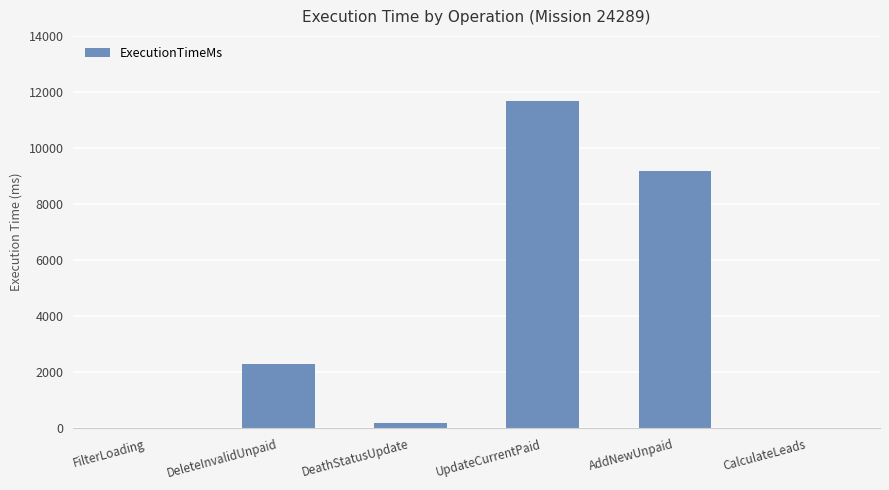

What is the change in value from DeleteInvalidUnpaid to UpdateCurrentPaid?

+9361